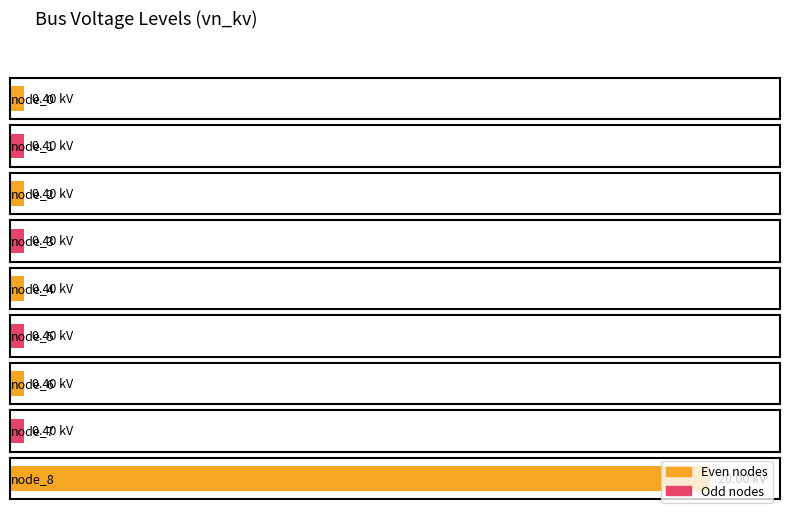

What value does the data have at 7?

0.4